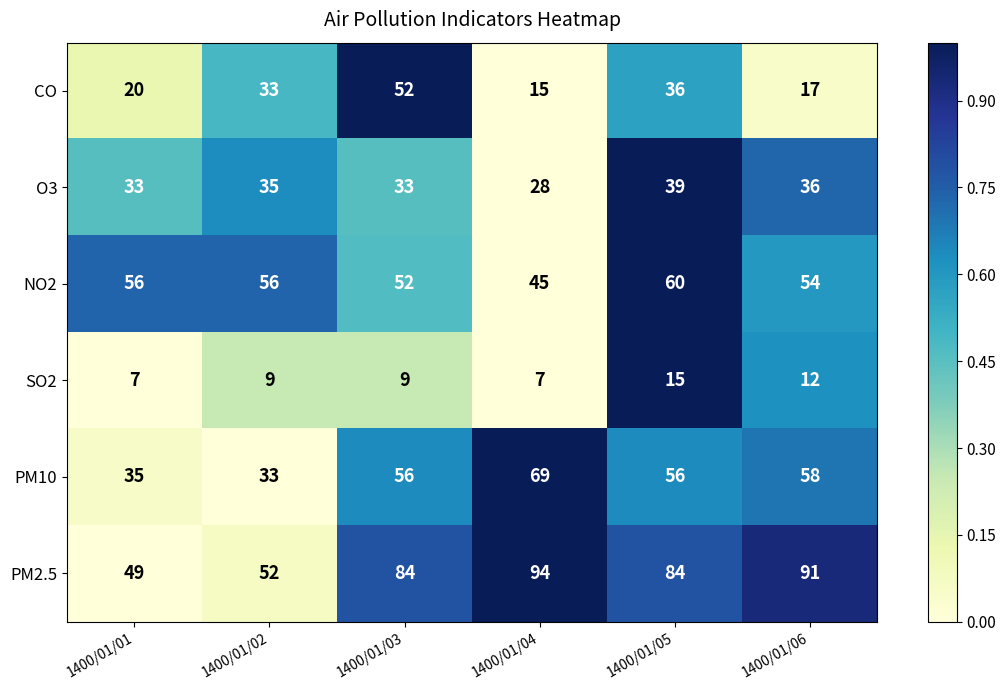

How many SO2 values are between 7 and 12?

5